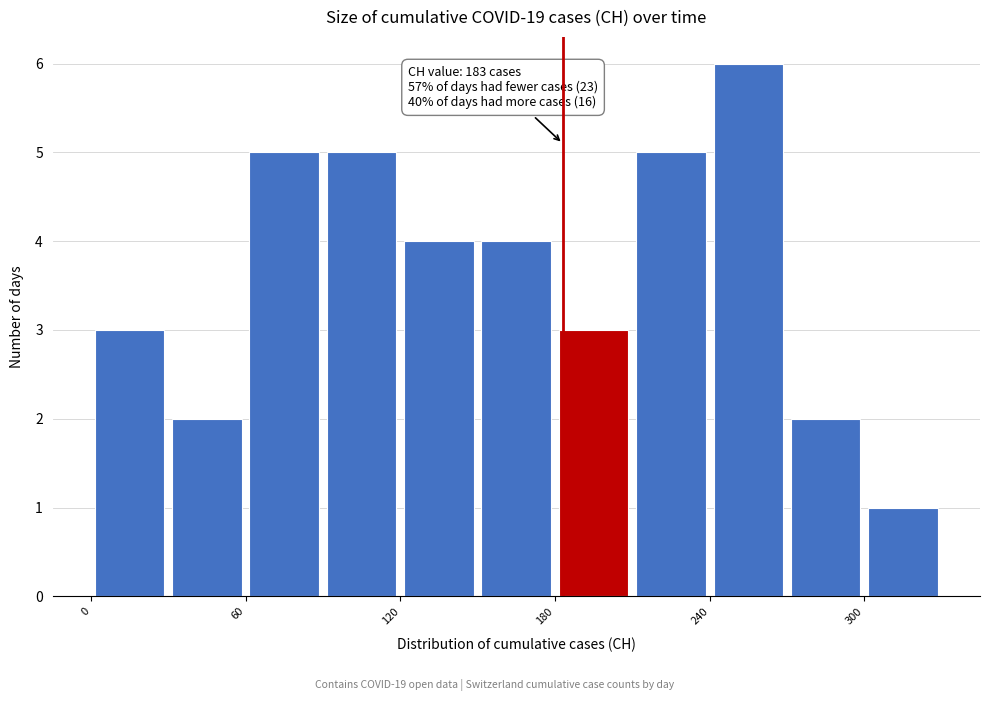

Read against the x-axis, roughly where is the centre of the tallest bar?

260